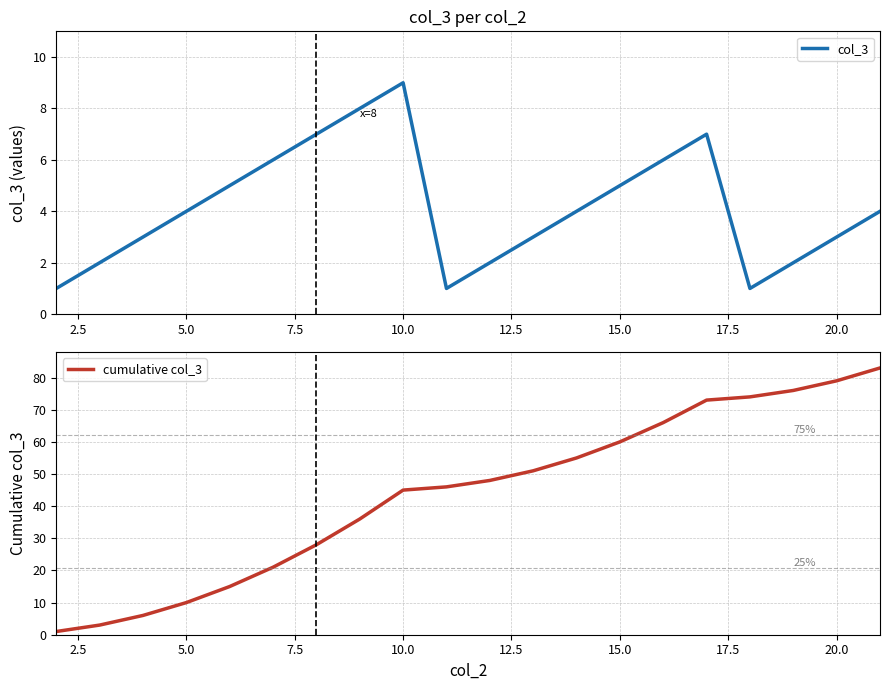

The value of cumulative col_3 at 15.0 is 60. True or false?

True